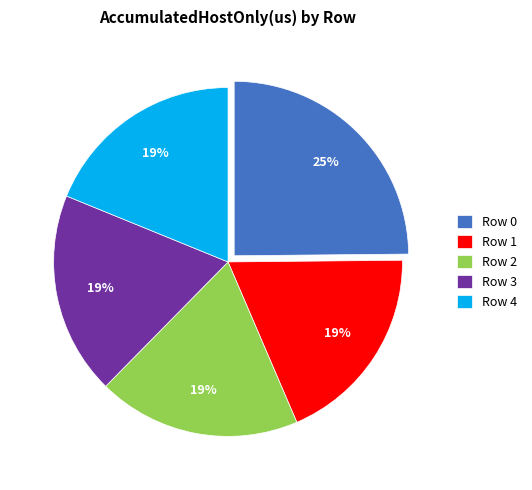

Combined, do Row 1 and Row 4 account for over 50%?

No